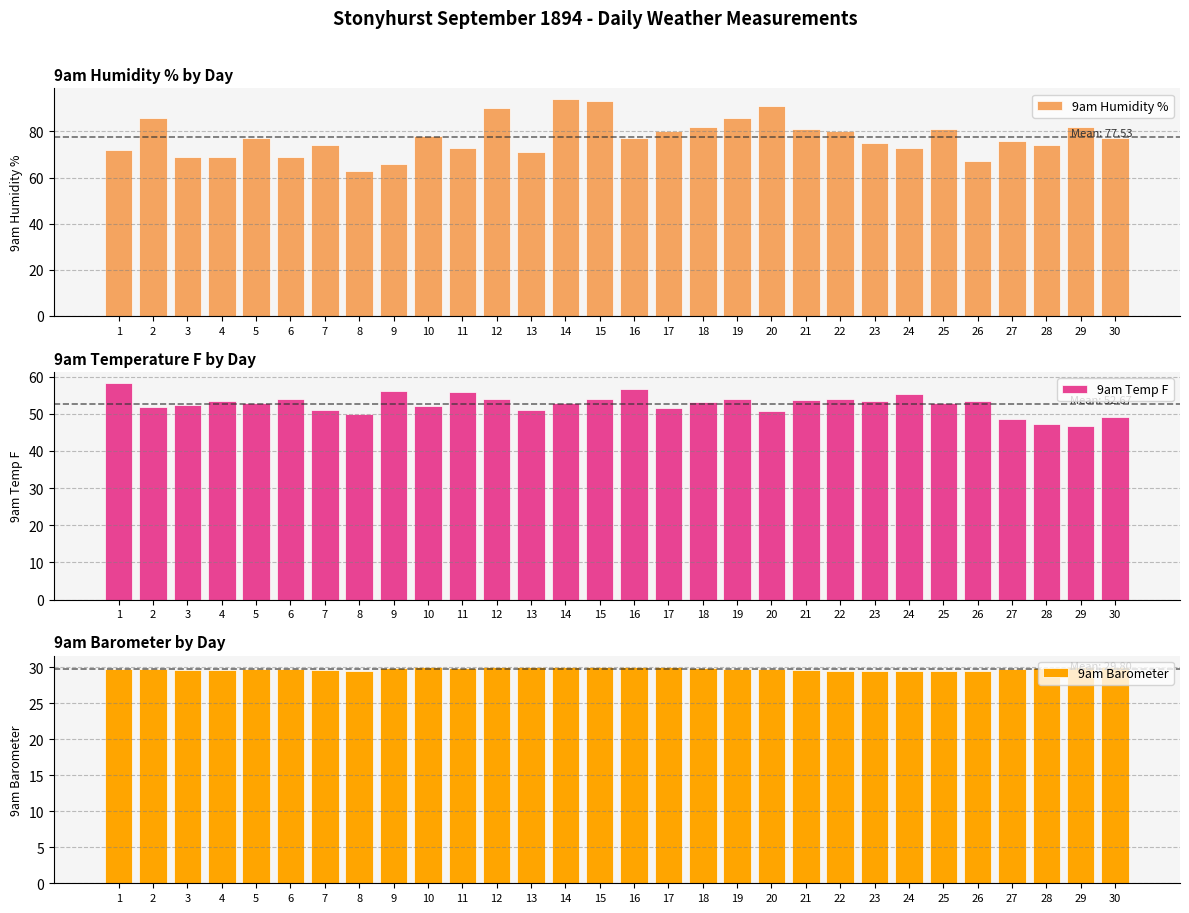

What is the difference between the second highest and minimum values in the 9am Humidity % series?

30.0